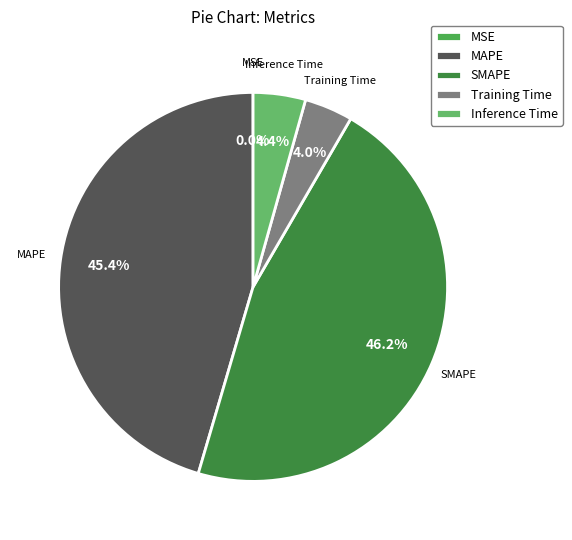

Which slice is the largest?

SMAPE